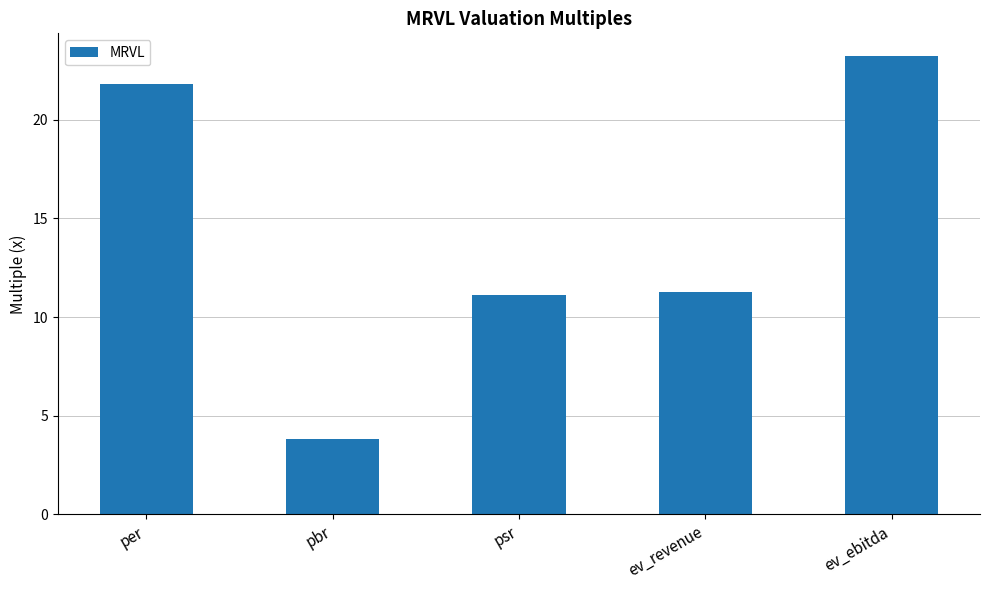

Which label corresponds to the smallest value in the chart?

pbr